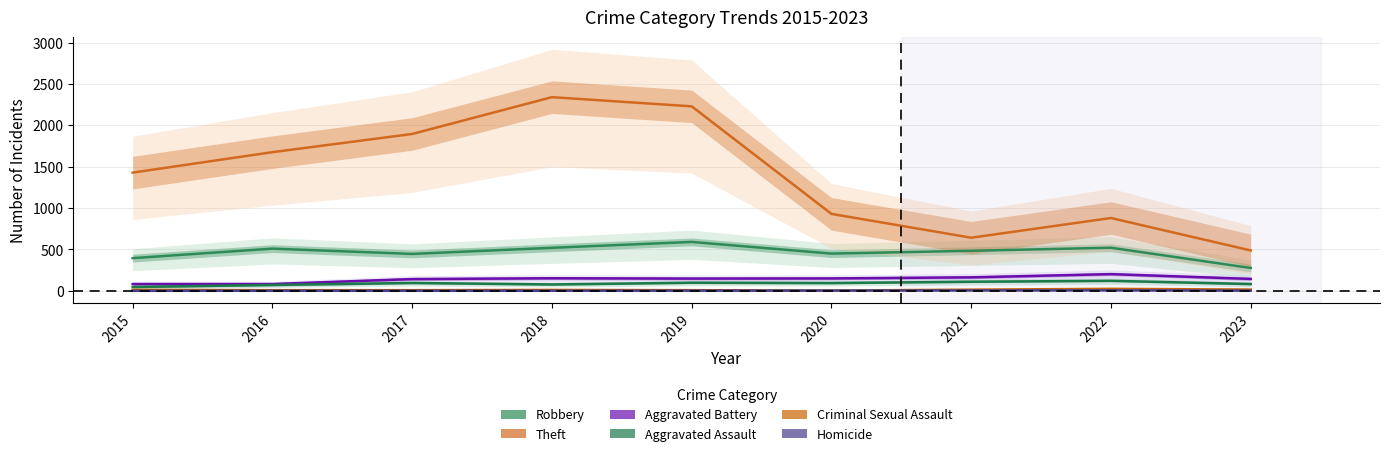

At which category is the sum across all series the highest?

2018